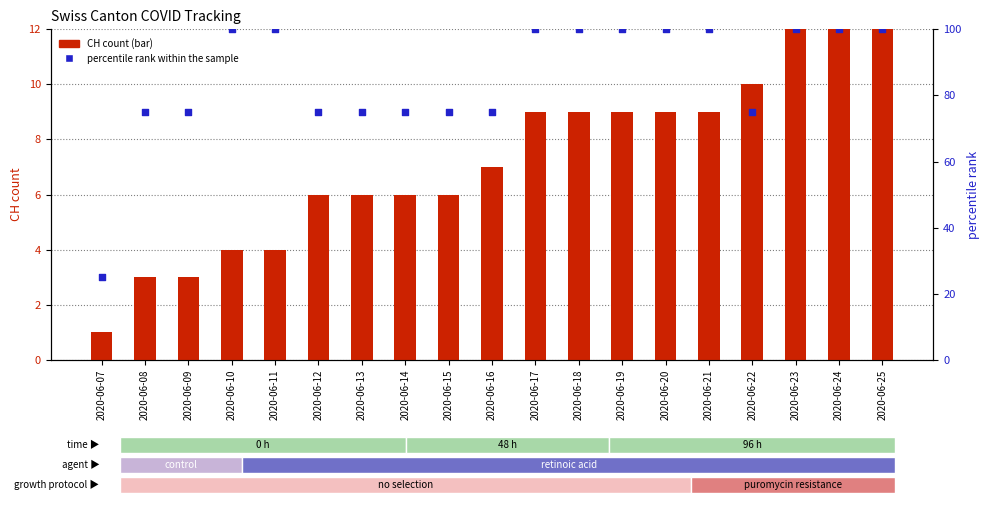

Which series has the largest total across all categories?

percentile rank within sample